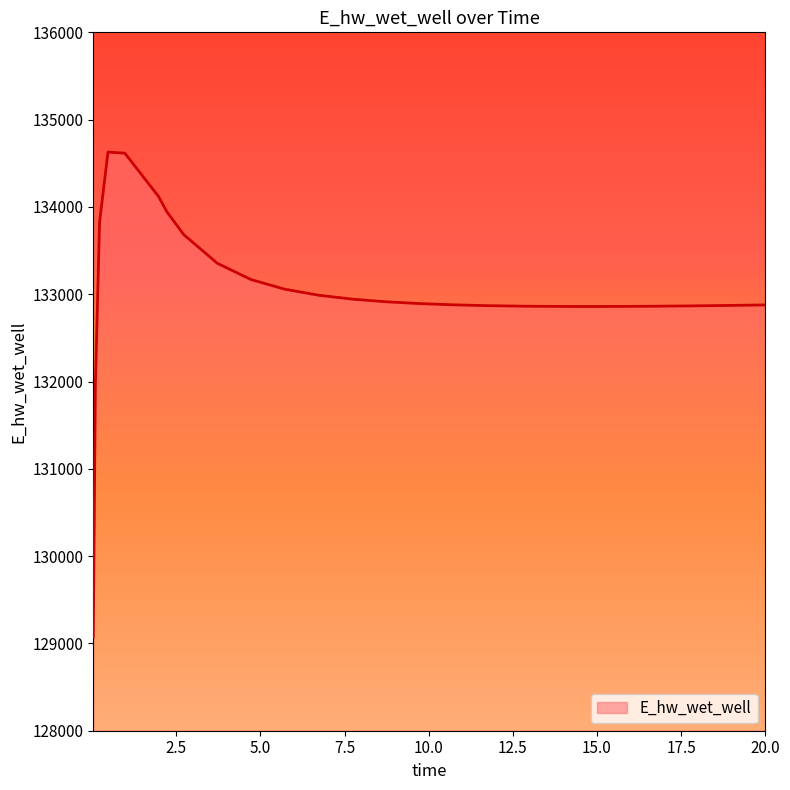

What is the maximum value shown in the chart?

134628.4